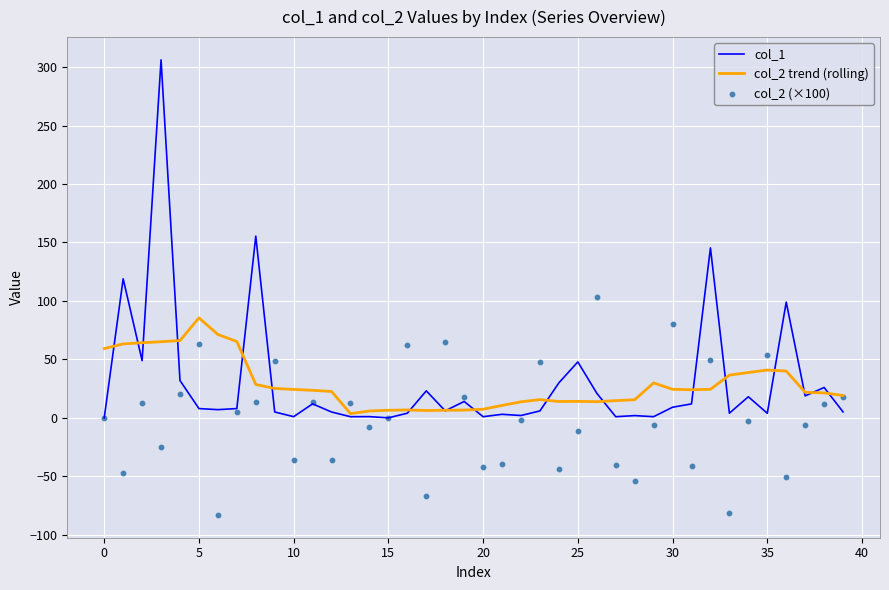

Which series reaches the minimum Y coordinate?

col_2 (×100)